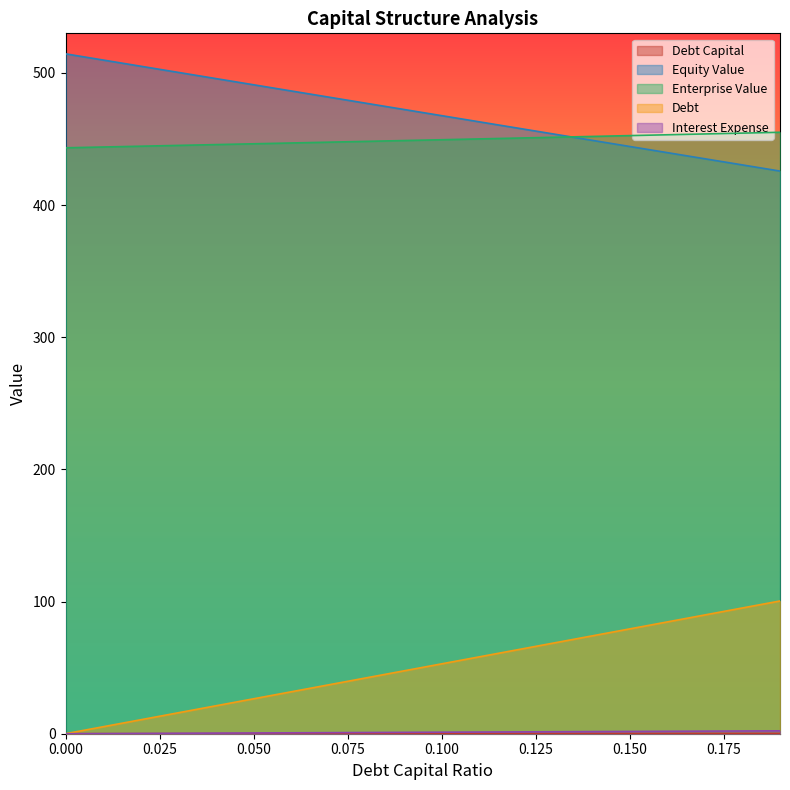

Reading right to left, what are all the values shown in this chart?

debt_capital: 0.2	0.2	0.2	0.2	0.1	0.1	0.1	0.1	0.1	0.1	0.1	0.1	0.1	0.1	0.1	0.0	0.0	0.0	0.0	0.0
equity_value: 425.8	430.4	435.1	439.7	444.4	449.1	453.7	458.4	463.1	467.7	472.4	477.1	481.7	486.4	491.1	495.8	500.4	505.1	509.8	514.5
enterprise_value: 455.1	454.5	453.9	453.2	452.6	452.0	451.4	450.7	450.1	449.5	448.9	448.3	447.6	447.0	446.4	445.8	445.2	444.6	444.0	443.4
debt: 2.2	2.1	2.0	1.8	1.7	1.6	1.5	1.4	1.3	1.2	1.0	0.9	0.8	0.7	0.6	0.5	0.3	0.2	0.1	0.0
interest_expense: 100.5	95.2	89.9	84.6	79.3	74.0	68.7	63.4	58.2	52.9	47.6	42.3	37.0	31.7	26.4	21.1	15.9	10.6	5.3	0.0